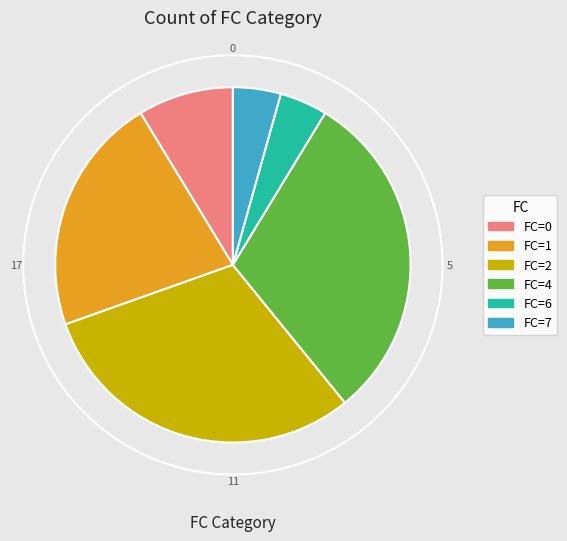

Is there a majority slice in this chart?

No